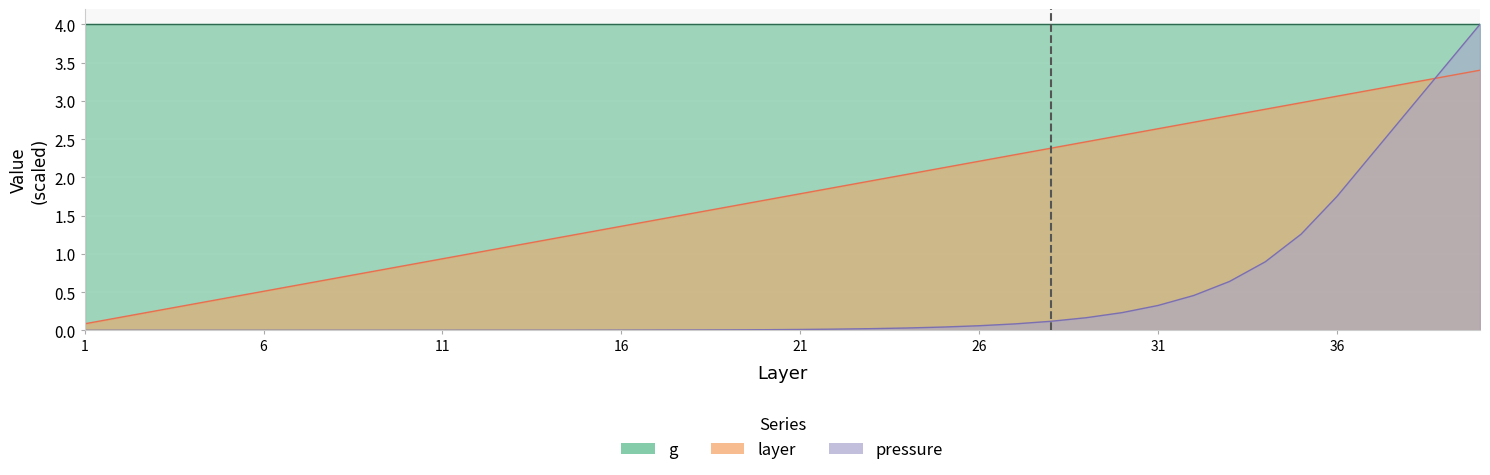

Between 39 and 17, which is larger?

39